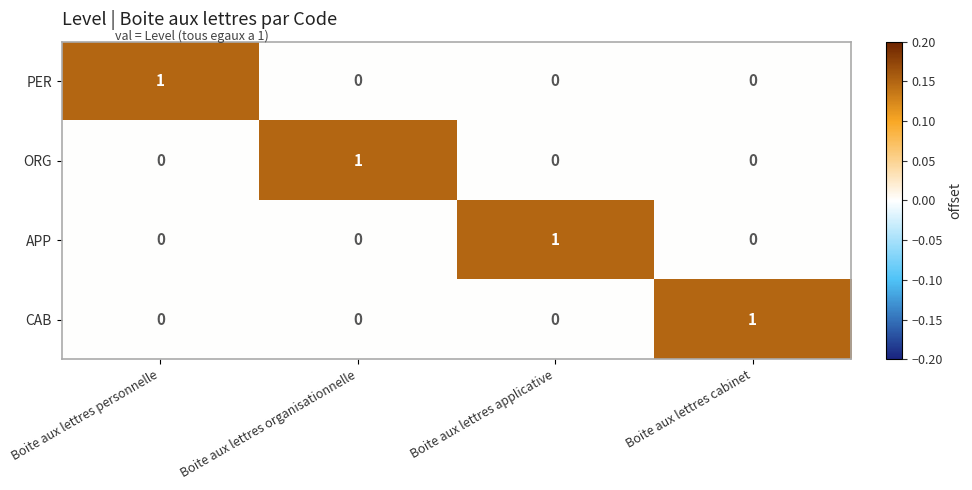

At which label does CAB reach its peak?

Boite aux lettres cabinet